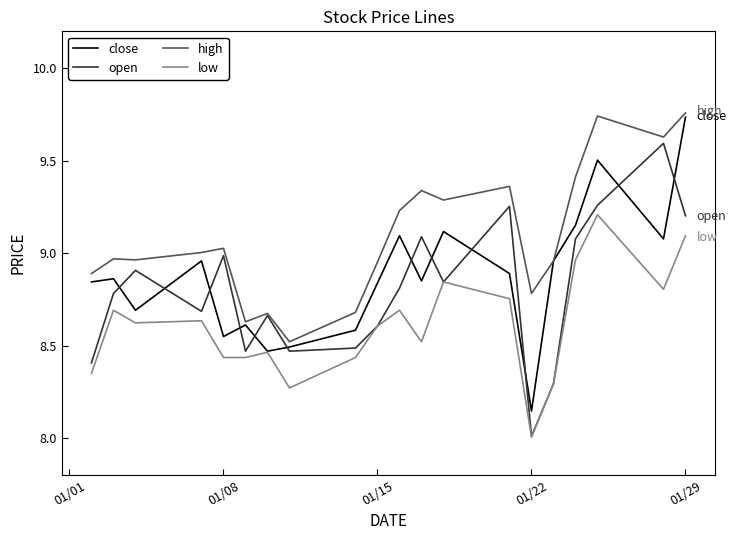

Does the chart display data point markers on the line(s)?

No